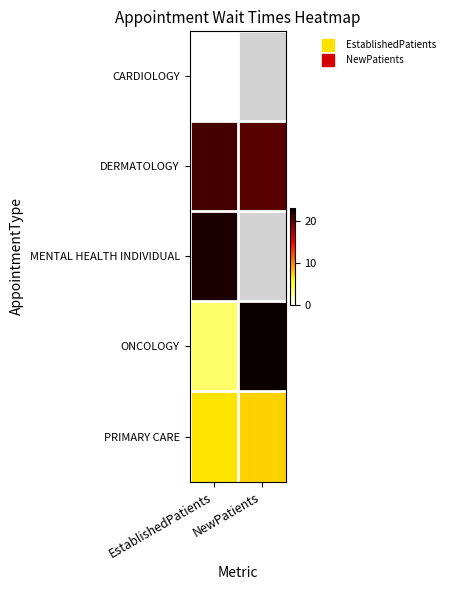

At which label does PRIMARY CARE reach its peak?

NewPatients